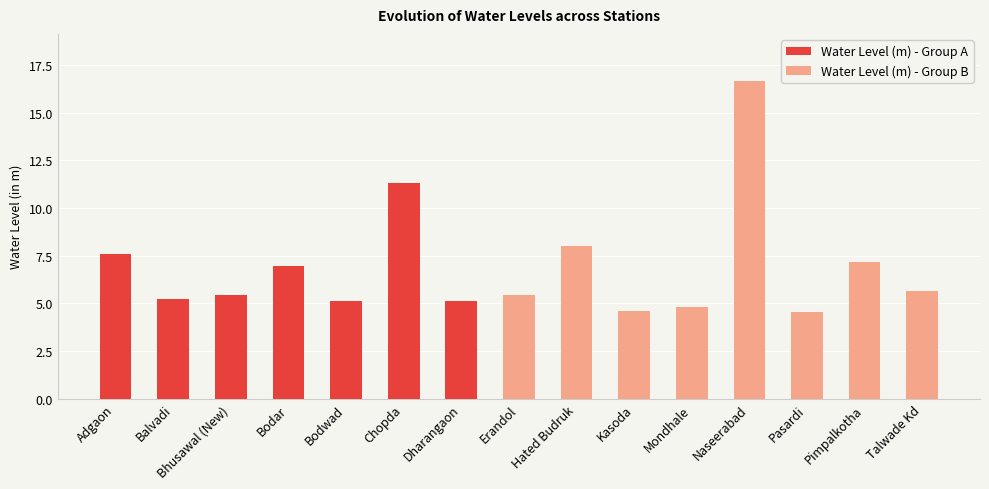

Which label corresponds to the smallest value in the chart?

Pasardi